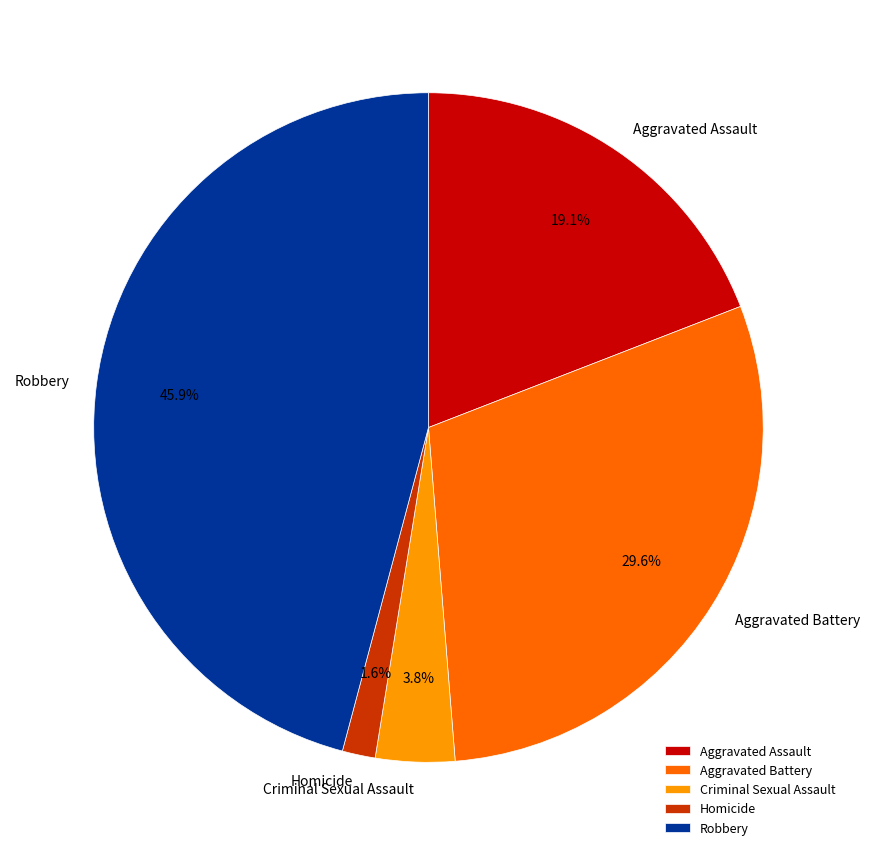

Is Criminal Sexual Assault the majority of the pie?

No